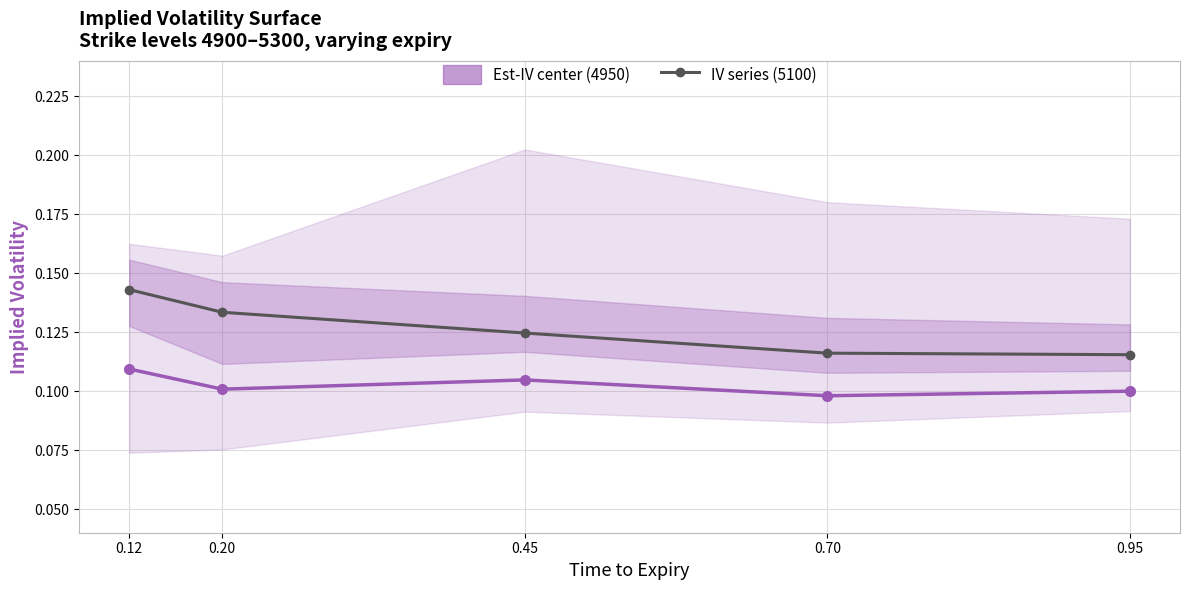

Which label corresponds to the largest value in the chart?

0.12